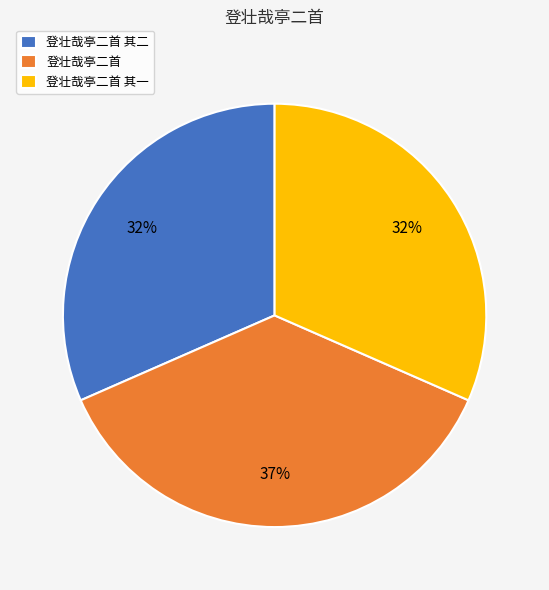

Count the number of slices in the pie.

3